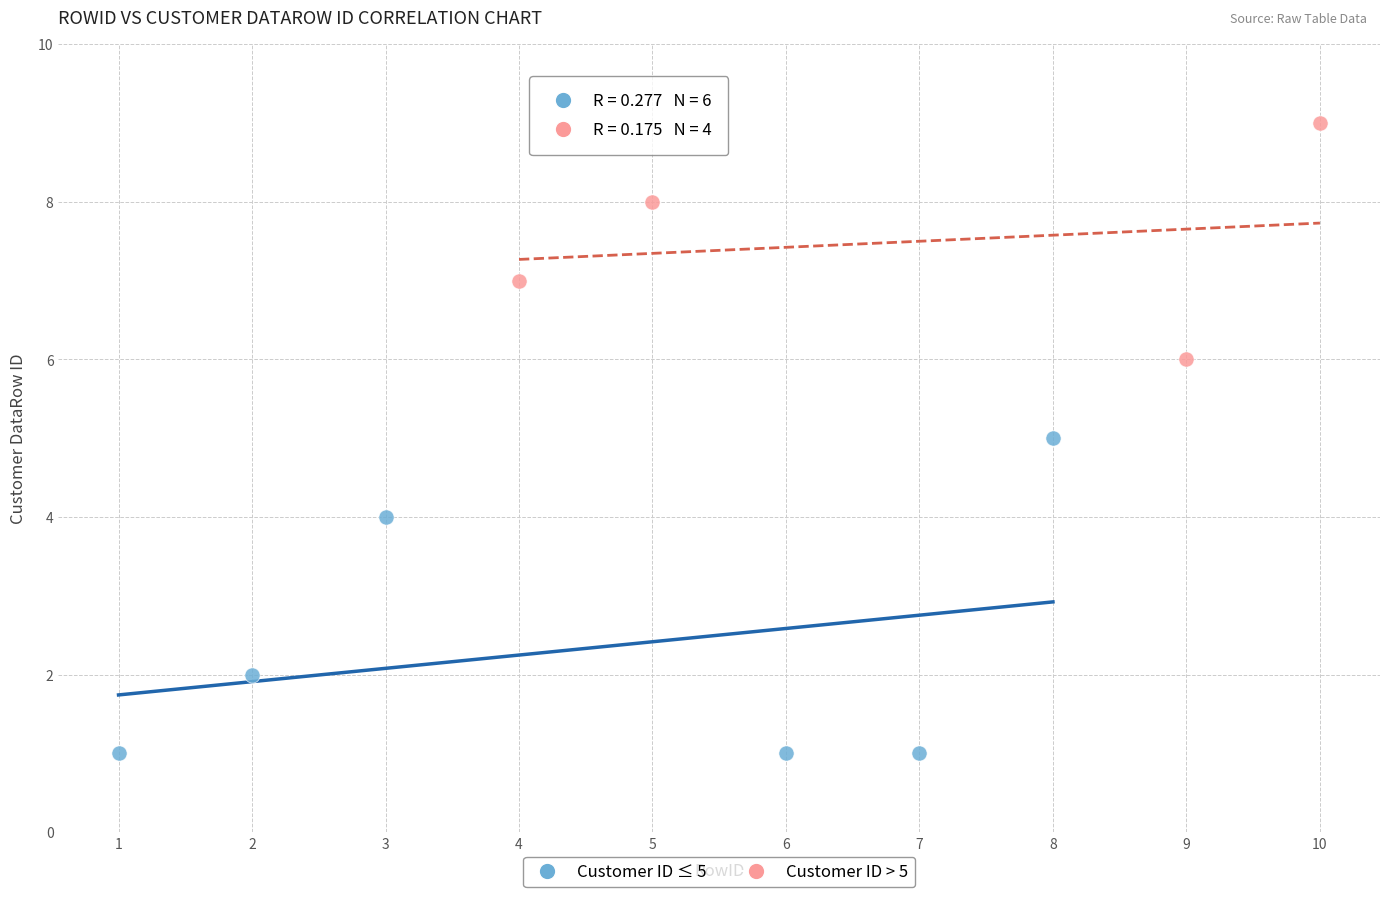

Which series reaches the maximum Y coordinate?

Customer ID > 5